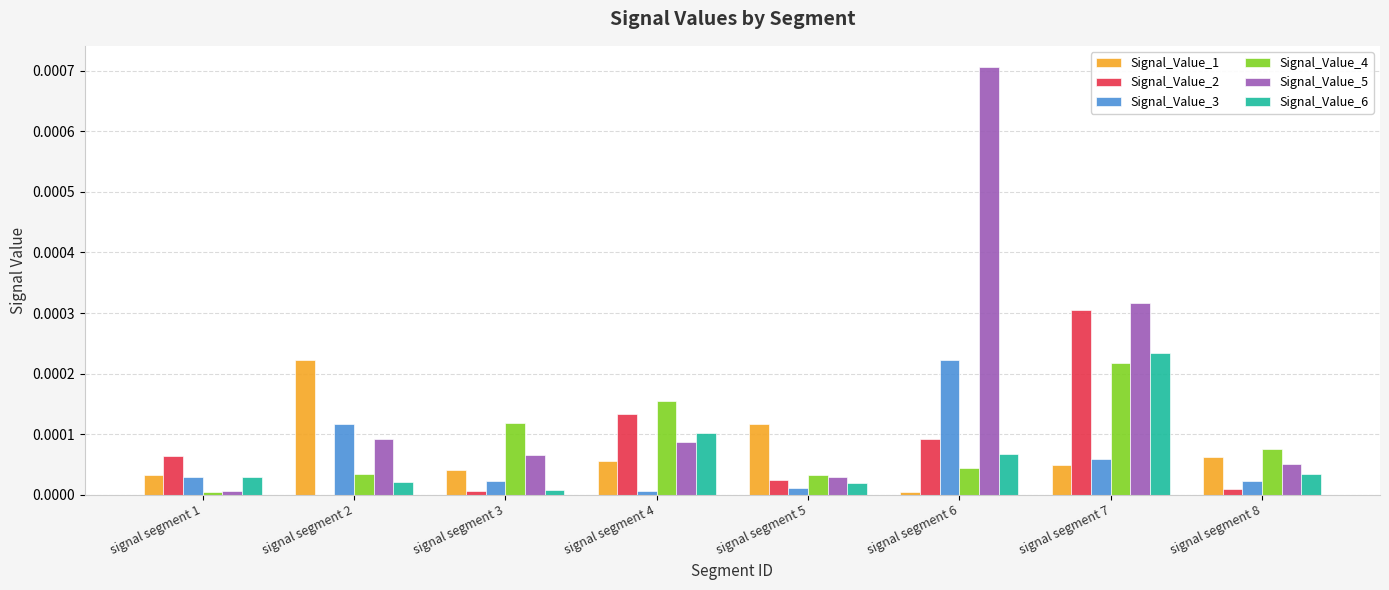

Which series changed the most between signal segment 4 and signal segment 6?

Signal_Value_5